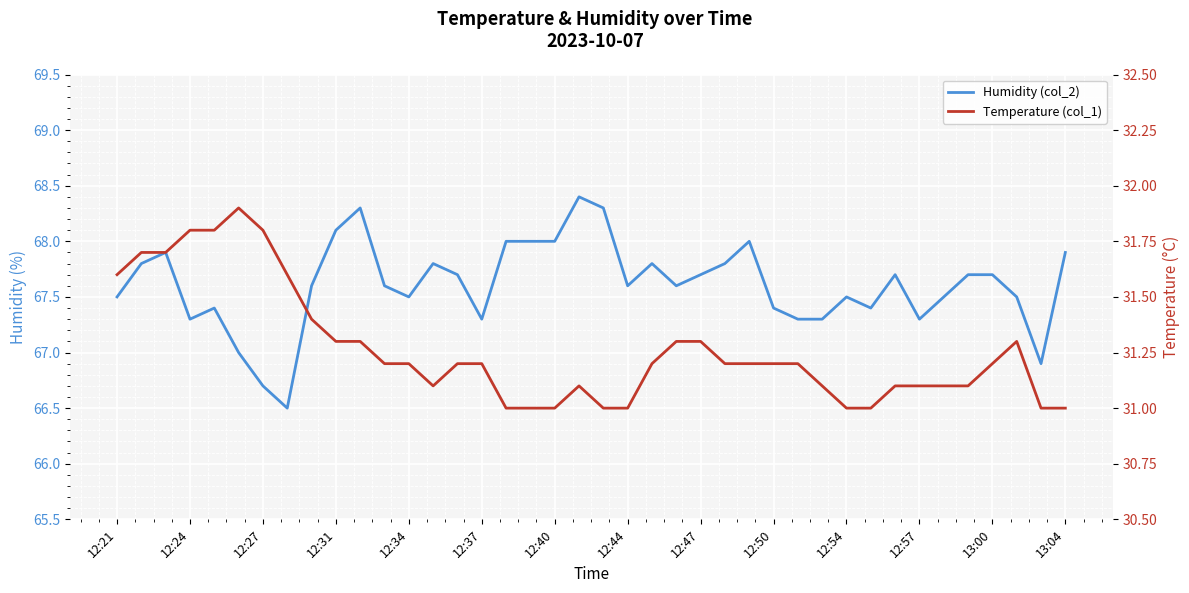

True or false: Humidity (col_2) and Temperature (col_1) intersect in this chart.

False